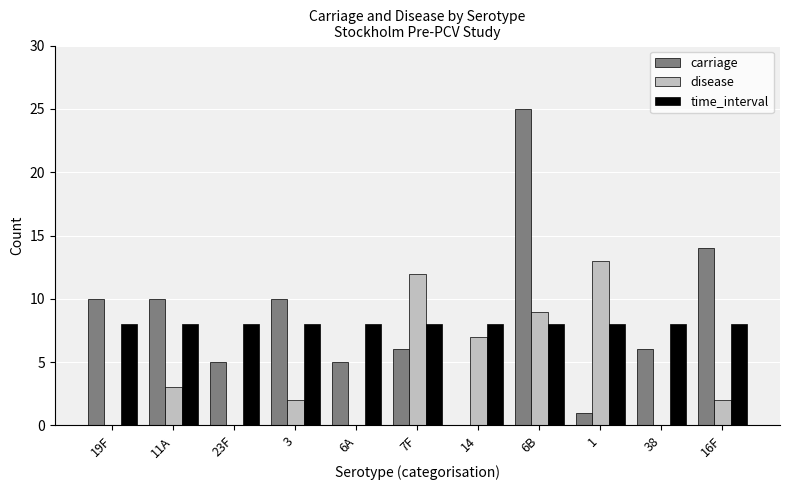

Which series has the largest total across all categories?

carriage